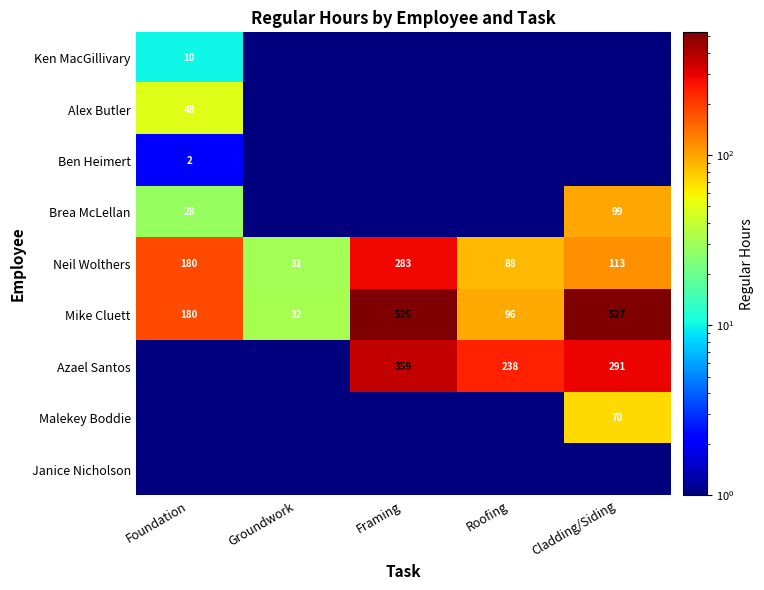

Between Roofing and Foundation, which is larger?

Foundation